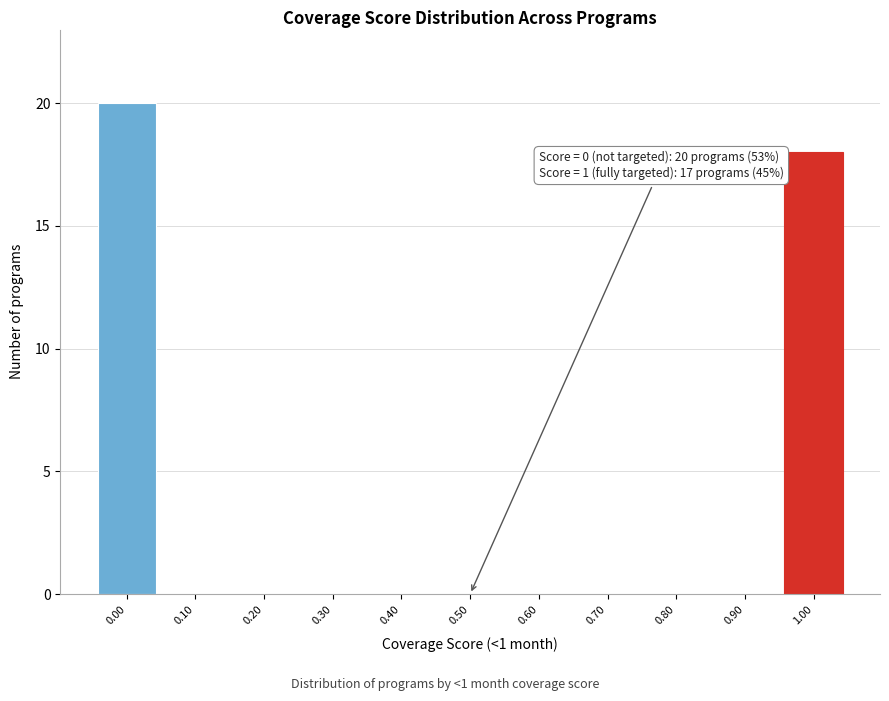

Which range on the x-axis has the tallest bar?

-0.05 to 0.05